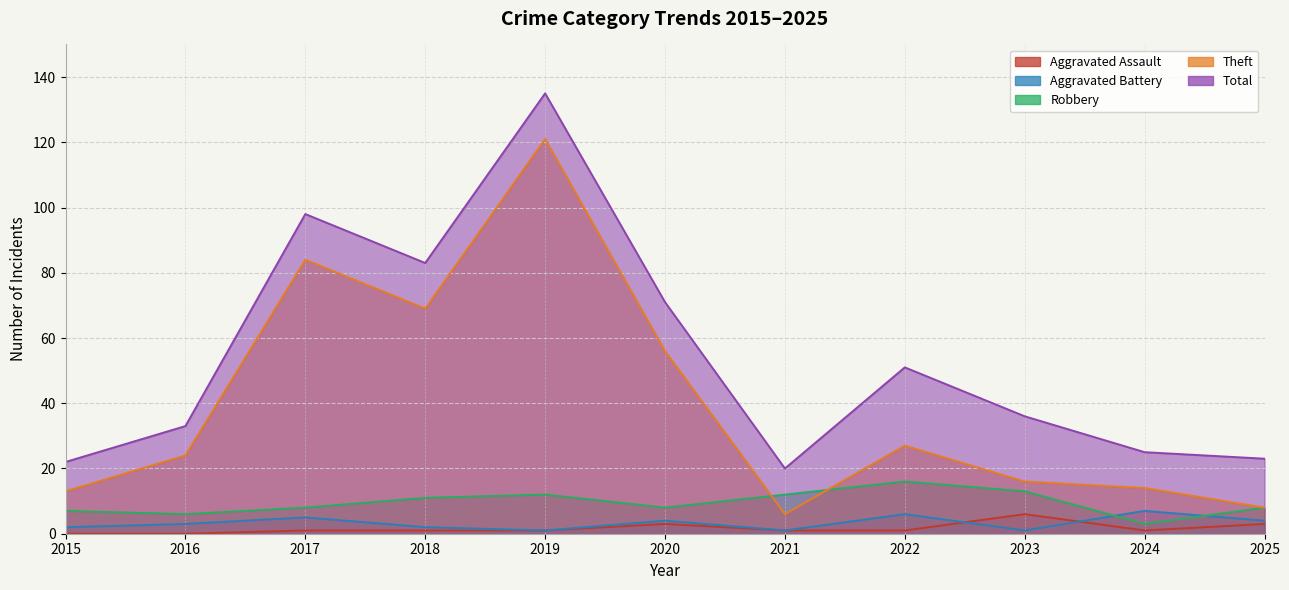

What is the maximum value shown in the chart?

135